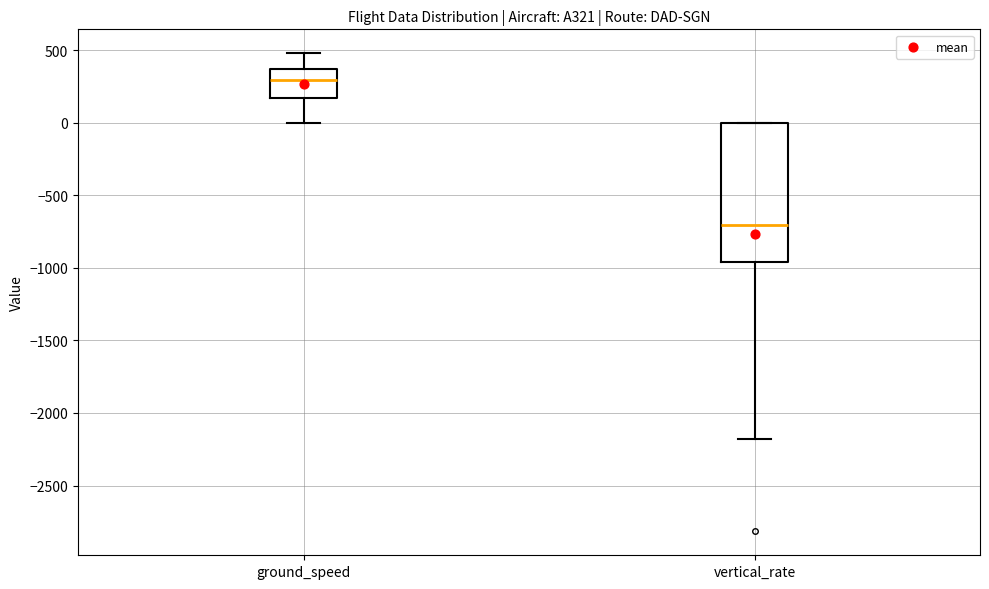

Which box is the tallest, from its lower edge to its upper edge?

vertical_rate